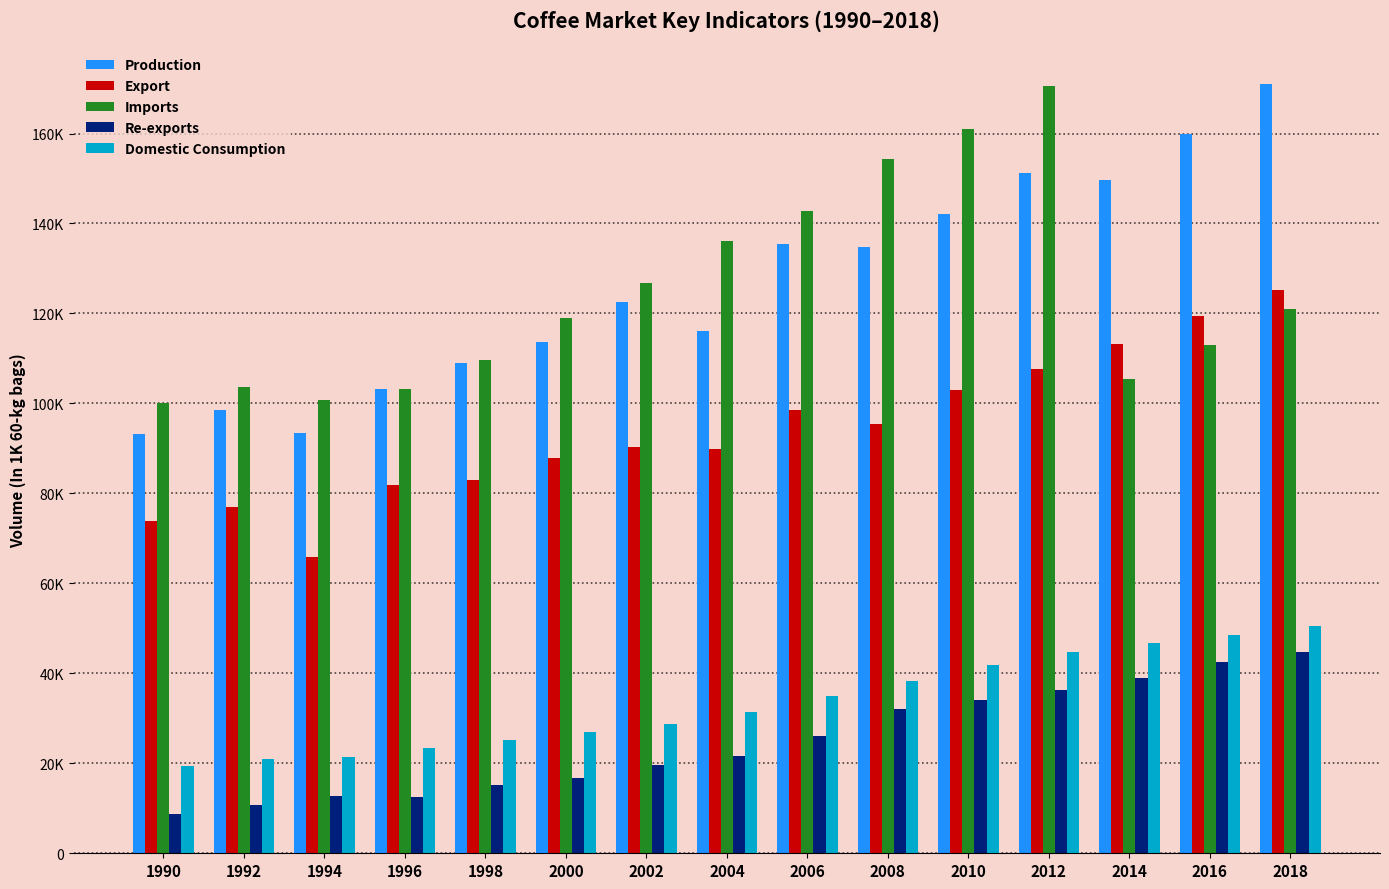

At how many categories does at least one series exceed 100765?

14